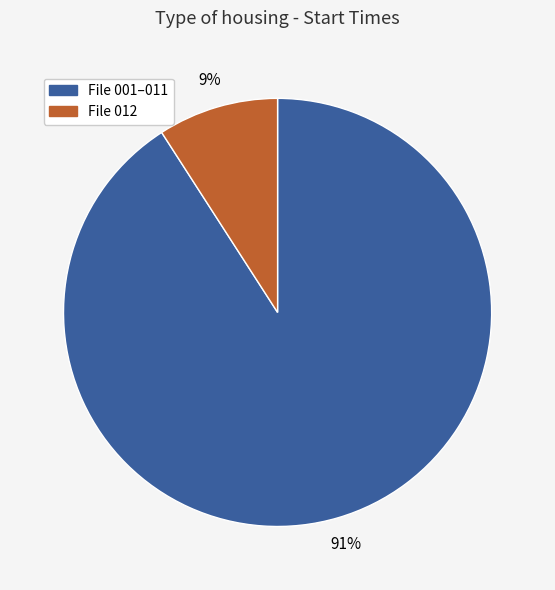

To the nearest percent, what is the average slice percentage?

50%